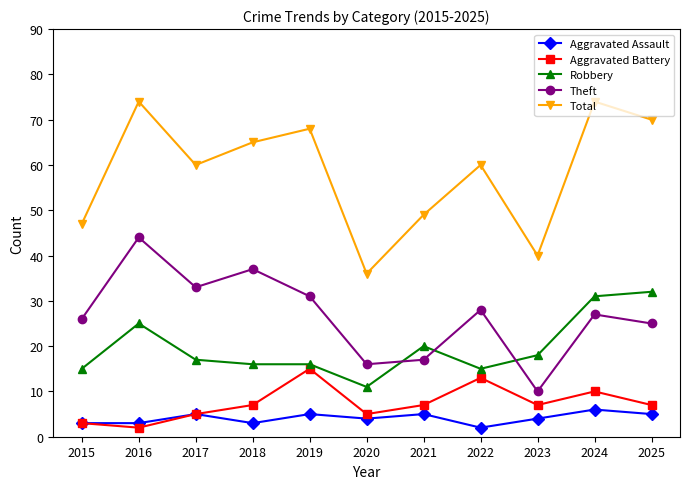

What is the value of the Theft point at the 7th from the left?

17